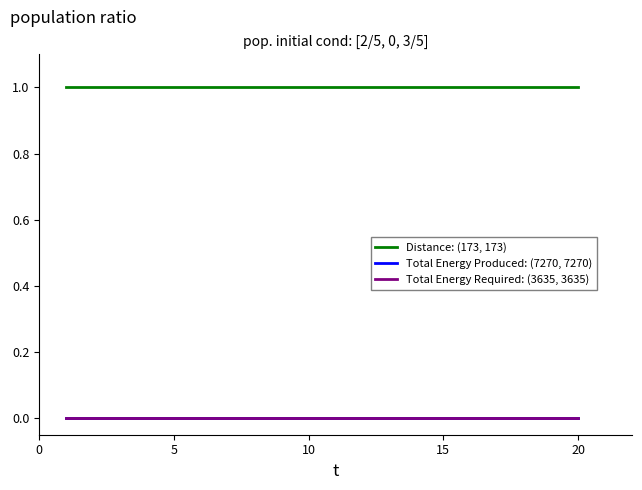

Is this an area chart (filled region under the line)?

No